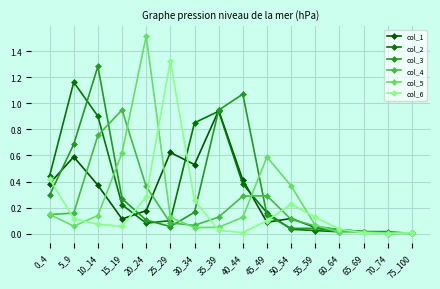

Which series has the largest range (max minus min)?

col_5